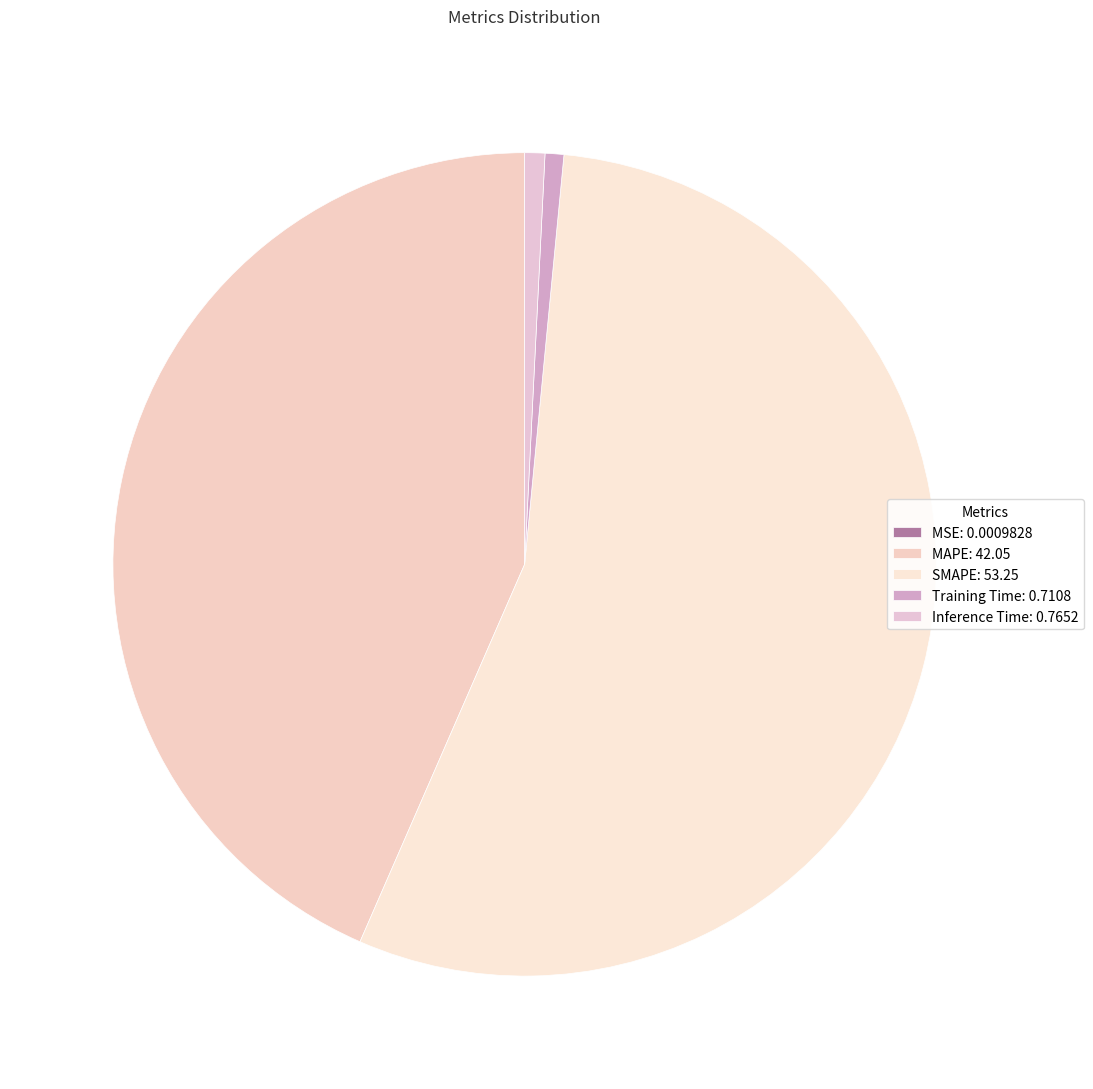

To the nearest percent, what is the difference between the MSE and Inference Time slice percentages?

1%